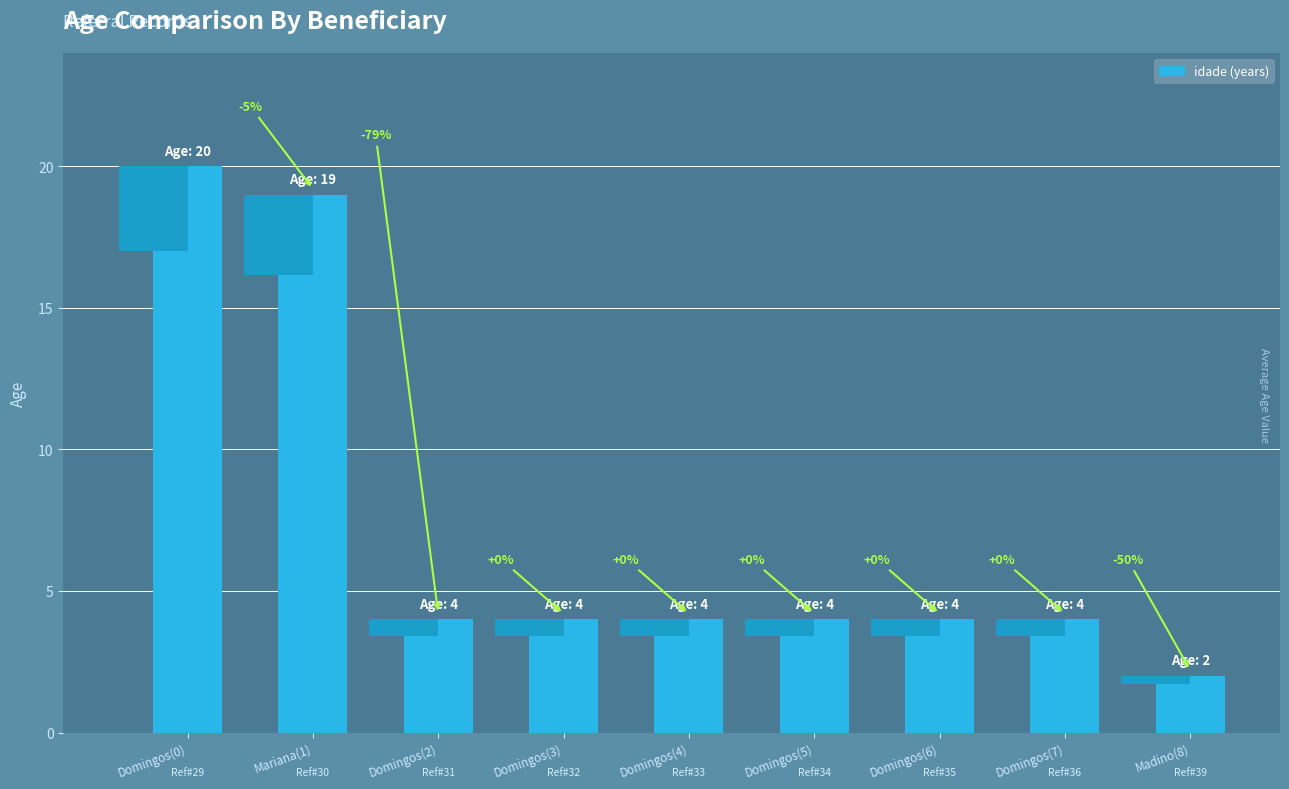

List the labels in order of value, smallest first.

Madino(8), Domingos(2), Domingos(3), Domingos(4), Domingos(5), Domingos(6), Domingos(7), Mariana(1), Domingos(0)